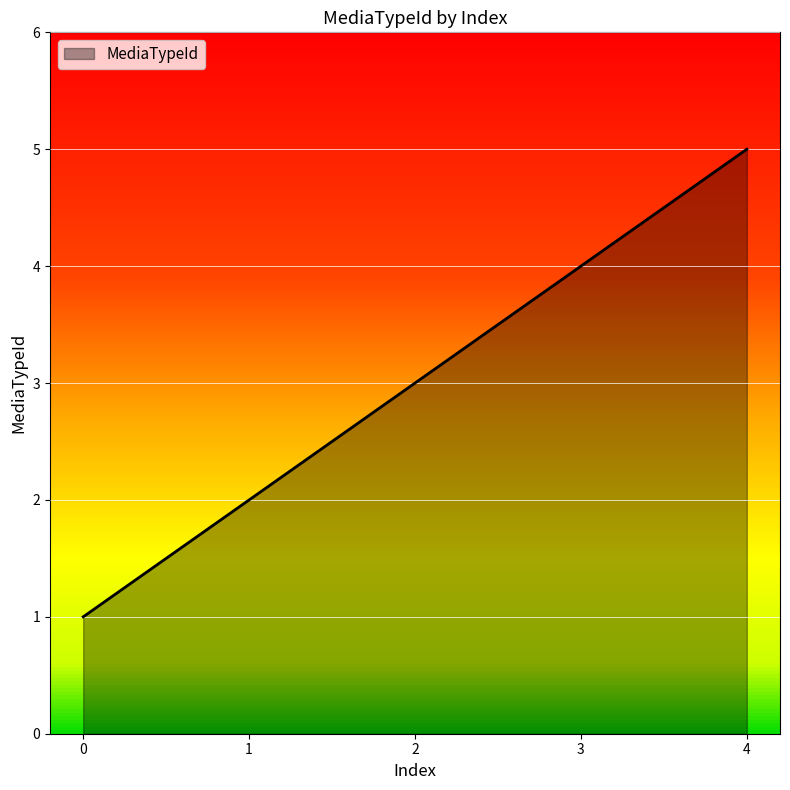

How many lines are shown in the chart?

1